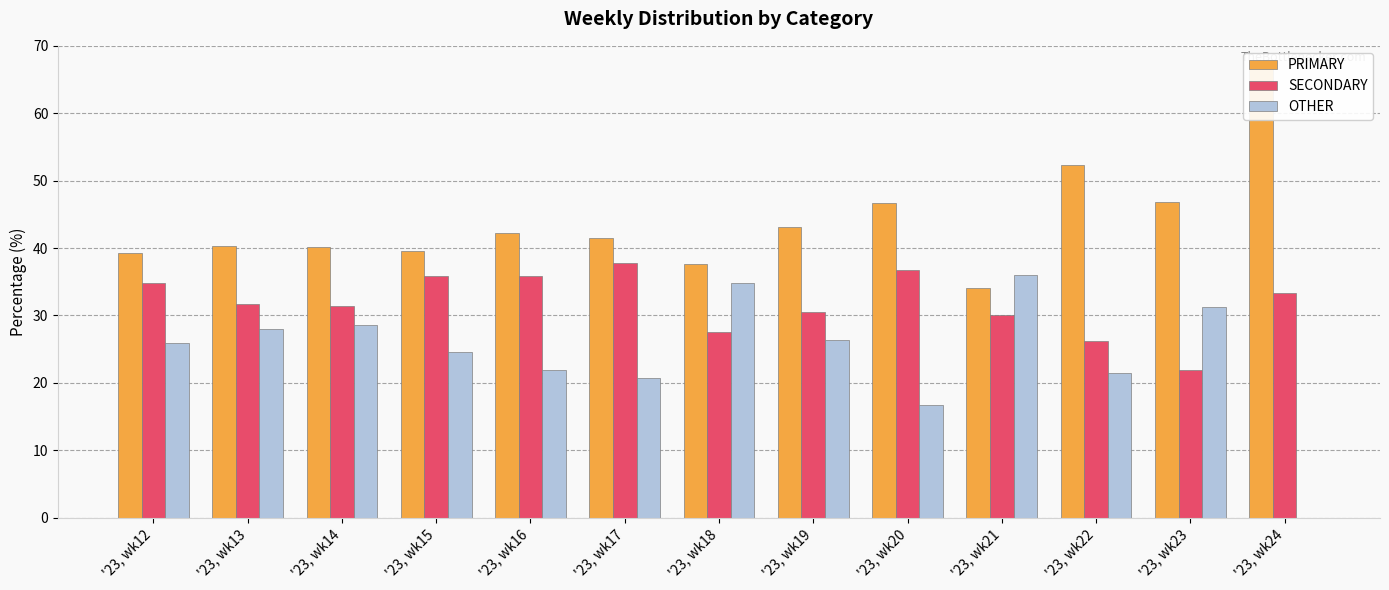

Which series has the largest range (max minus min)?

OTHER